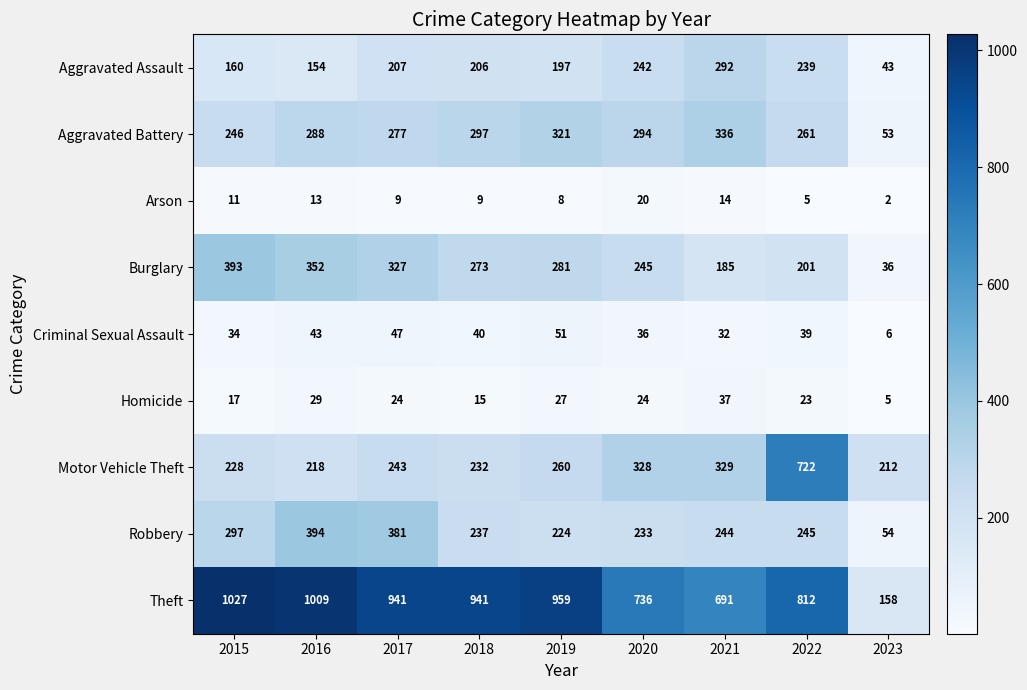

How many data points in Theft are less than 941?

4